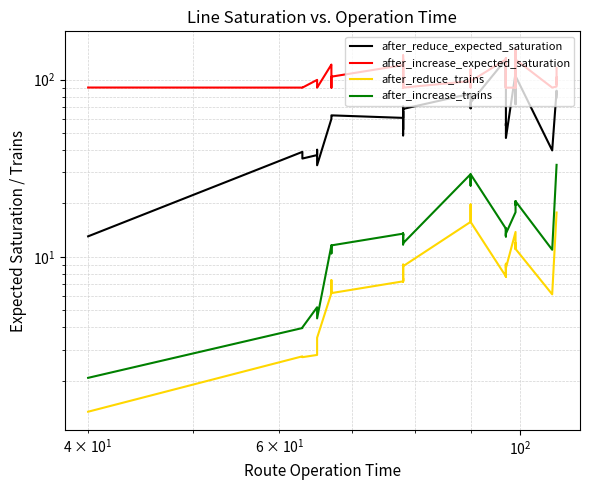

True or false: after_increase_trains and after_reduce_trains intersect in this chart.

False